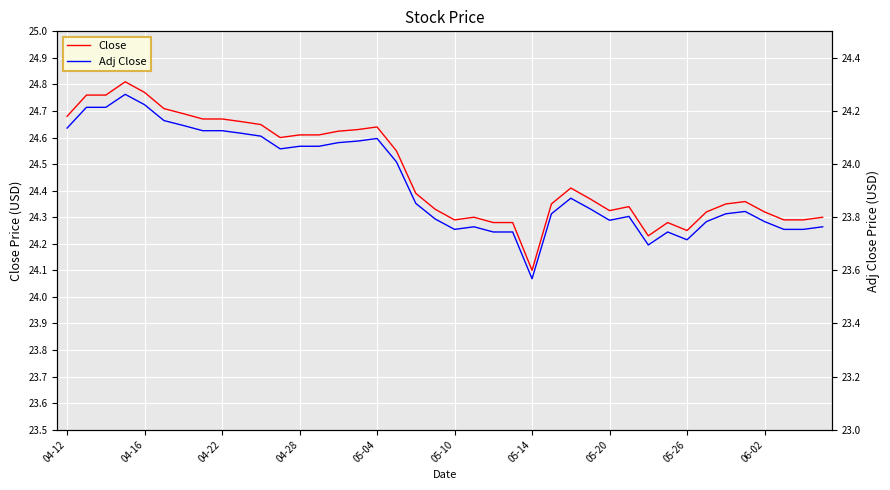

List the series in order of their peak value, lowest first.

Adj Close, Close